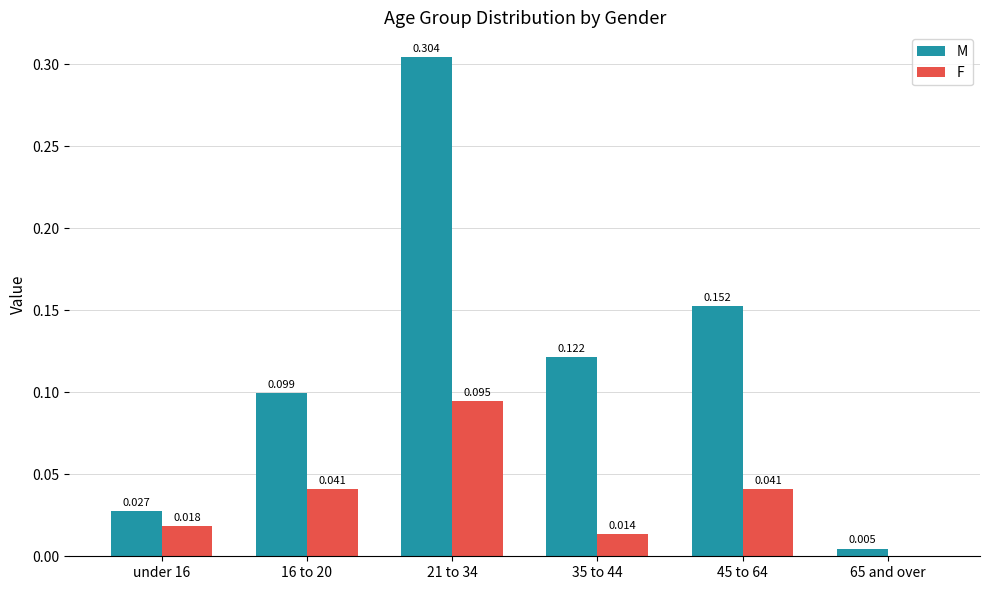

Which series has the largest total across all categories?

M